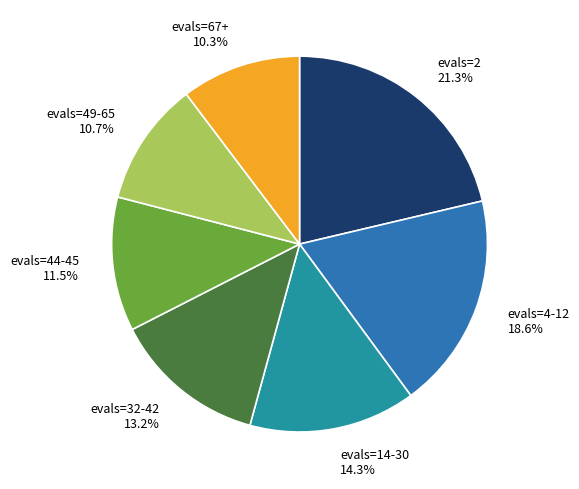

How many segments does this pie chart have?

7